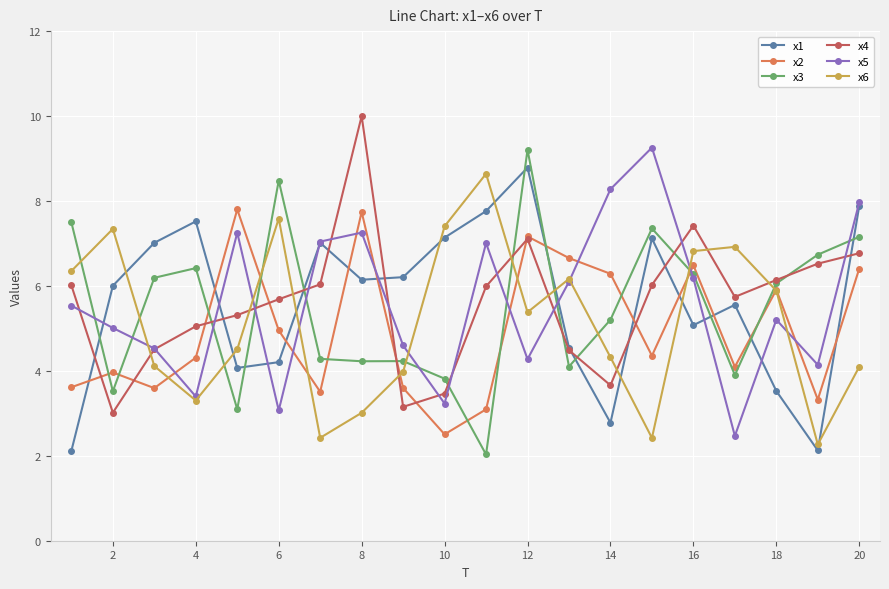

Is this an area chart (filled region under the line)?

No